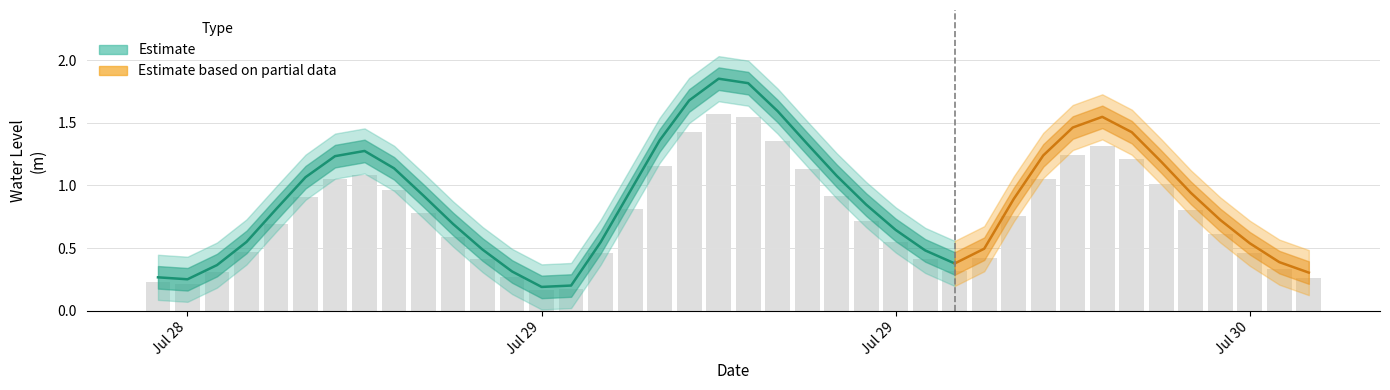

What is the approximate value at 2023-07-28 18:00:00?

1.2